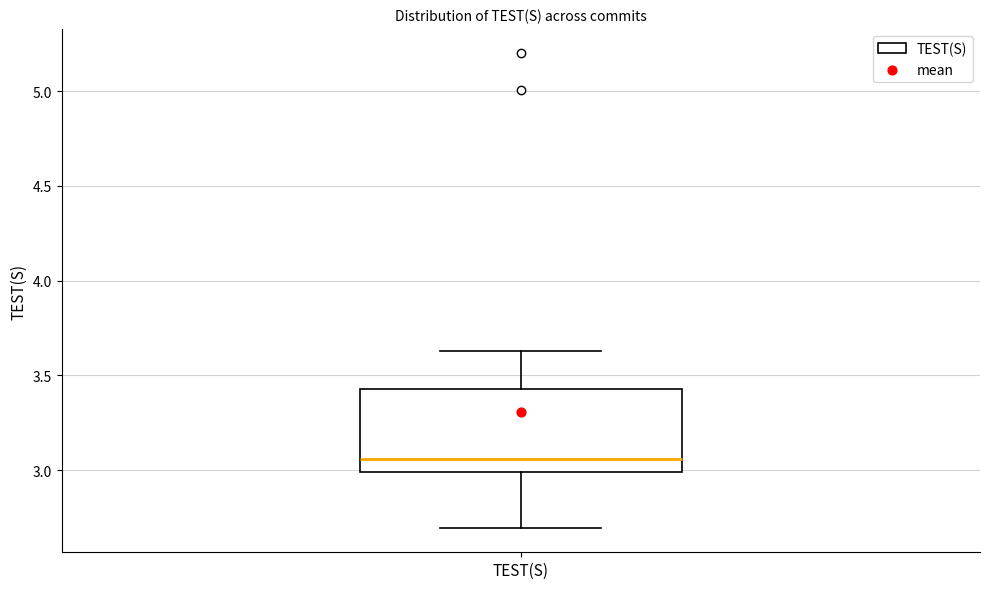

Read this box plot against the y-axis: the position of the median line, the range covered by the box, and the ends of both whiskers. The values are not printed on the chart, so give them approximately, as read against the axis.

median 3.05, box 3.00 to 3.45, whiskers 2.70 to 3.65